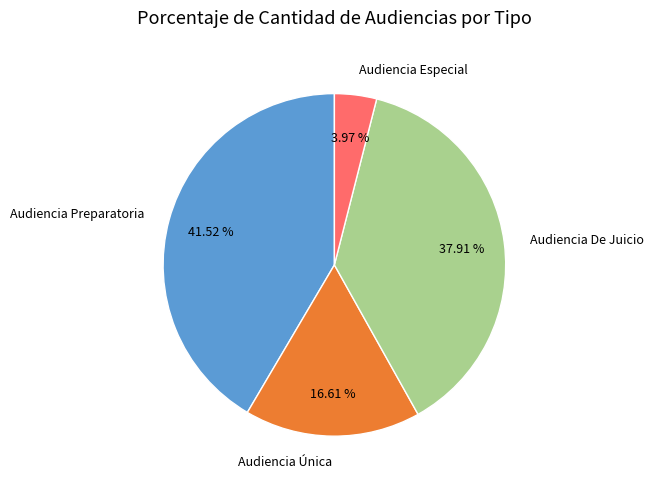

Count the number of slices in the pie.

4